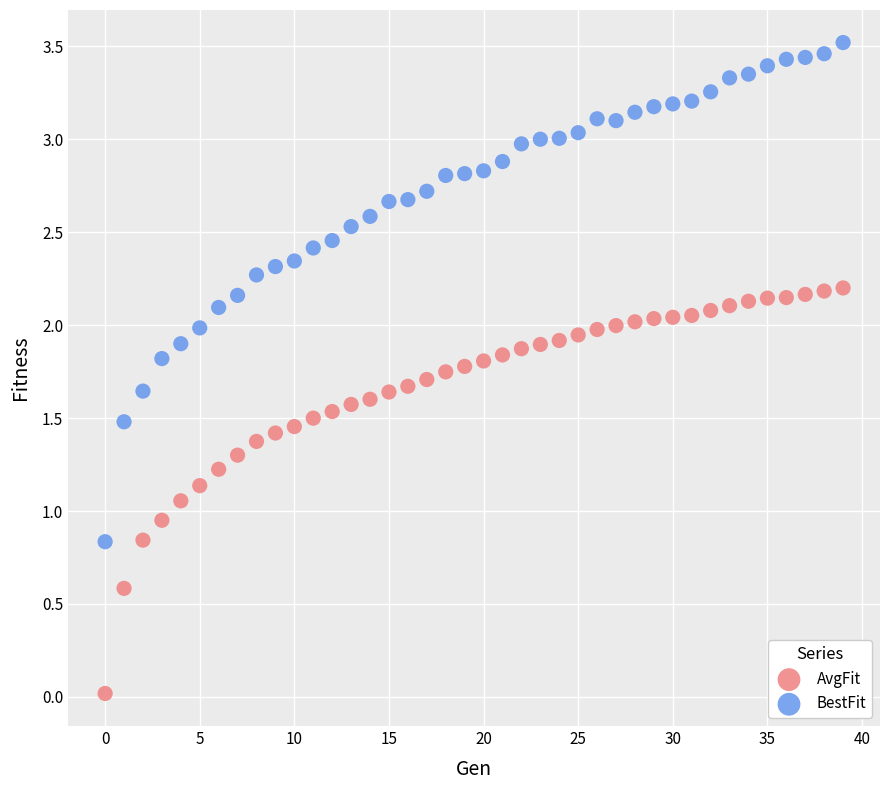

What are all the series names shown in the legend?

AvgFit, BestFit